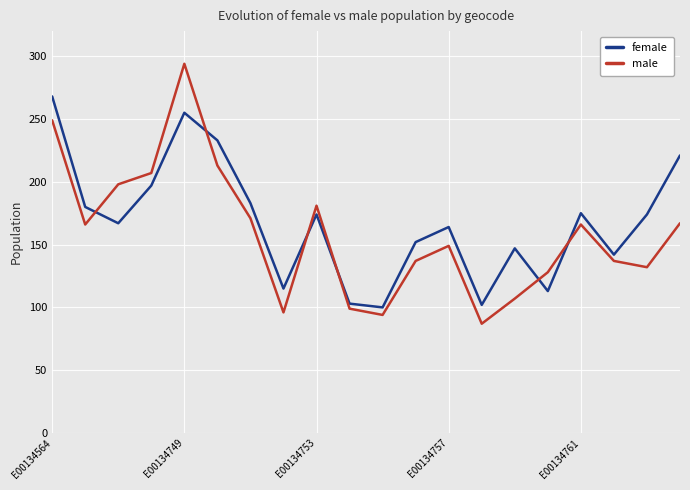

Rank the series by their maximum value, from lowest to highest.

female, male